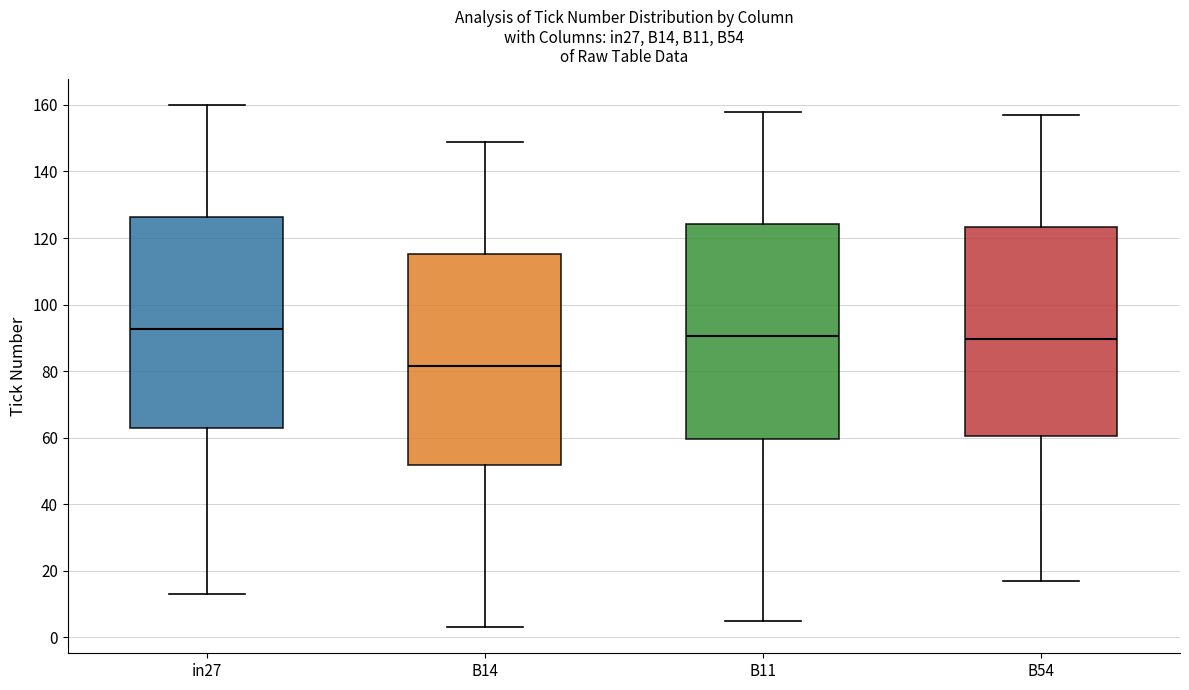

Which box's median line is the lowest?

B14